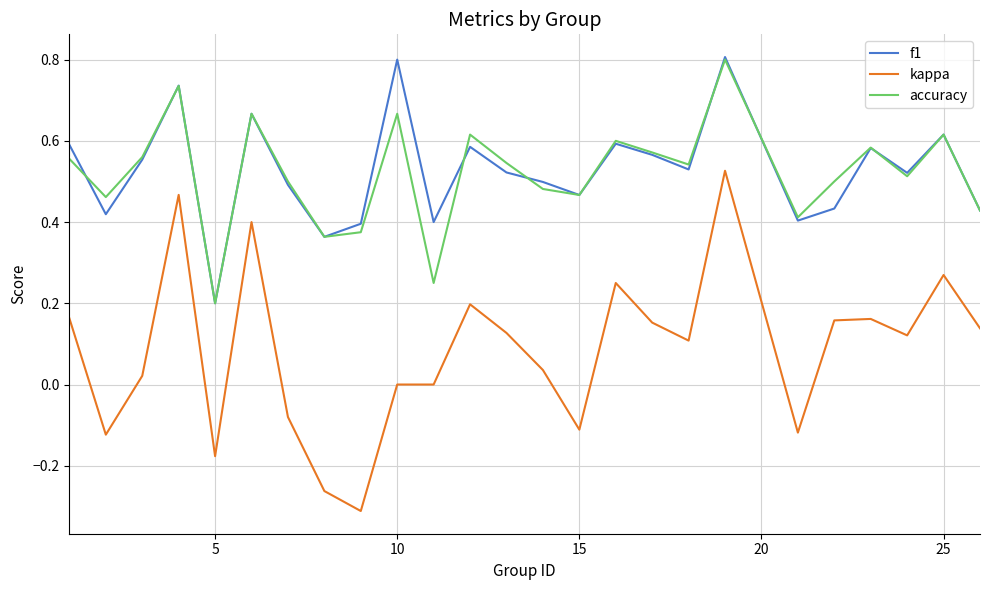

What is the maximum value shown in the chart?

0.8